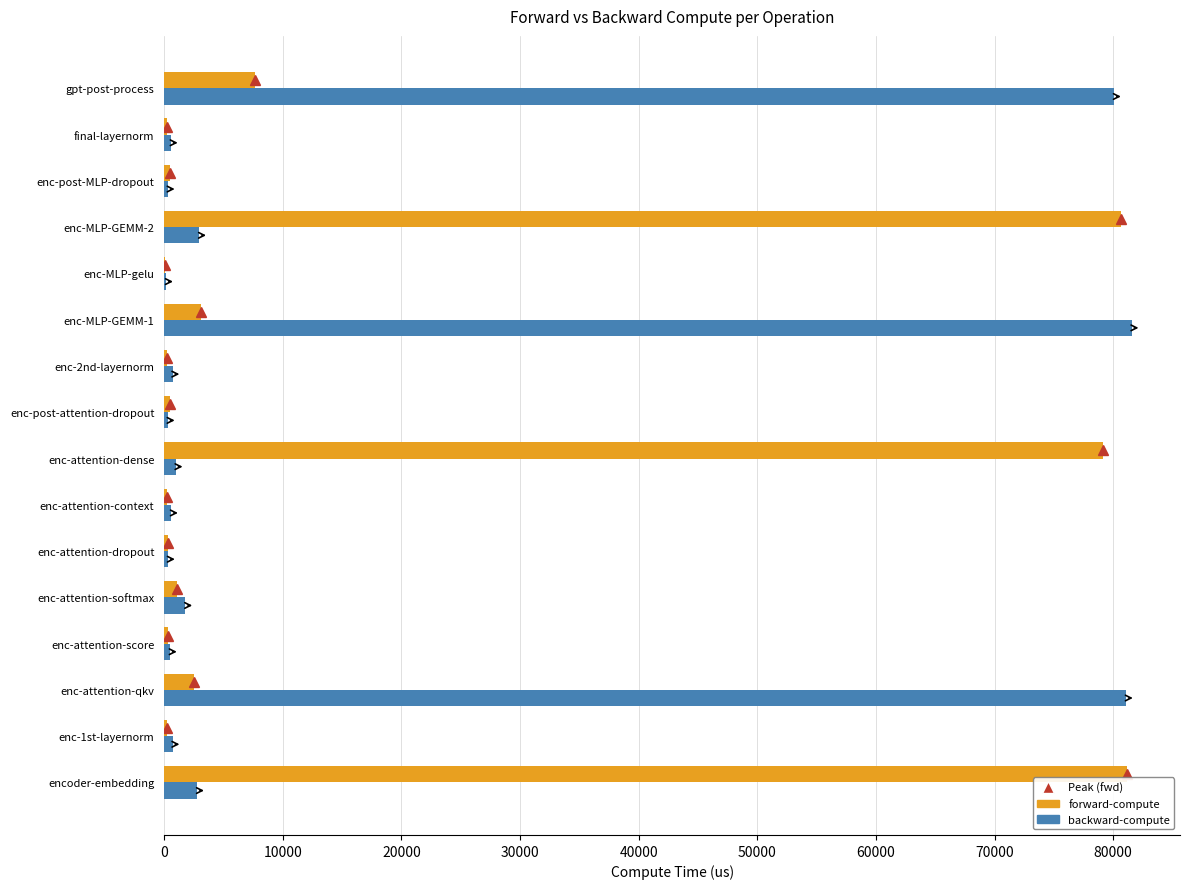

Is it true that forward-compute equals 79108.9 at enc-attention-dense?

True